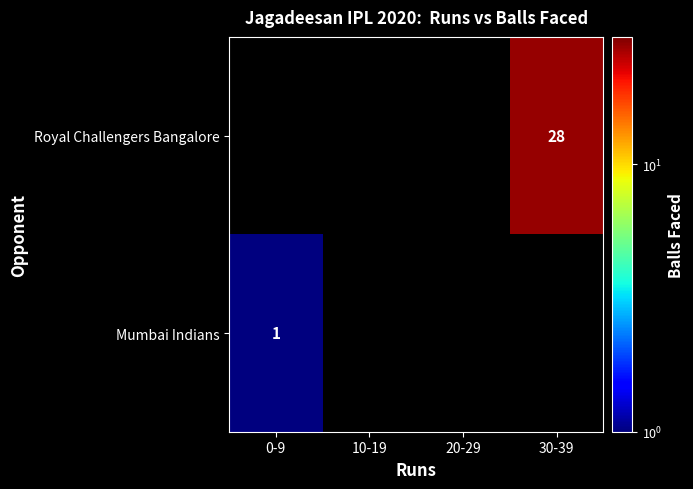

The value of Mumbai Indians at 0-9 is 1. True or false?

True